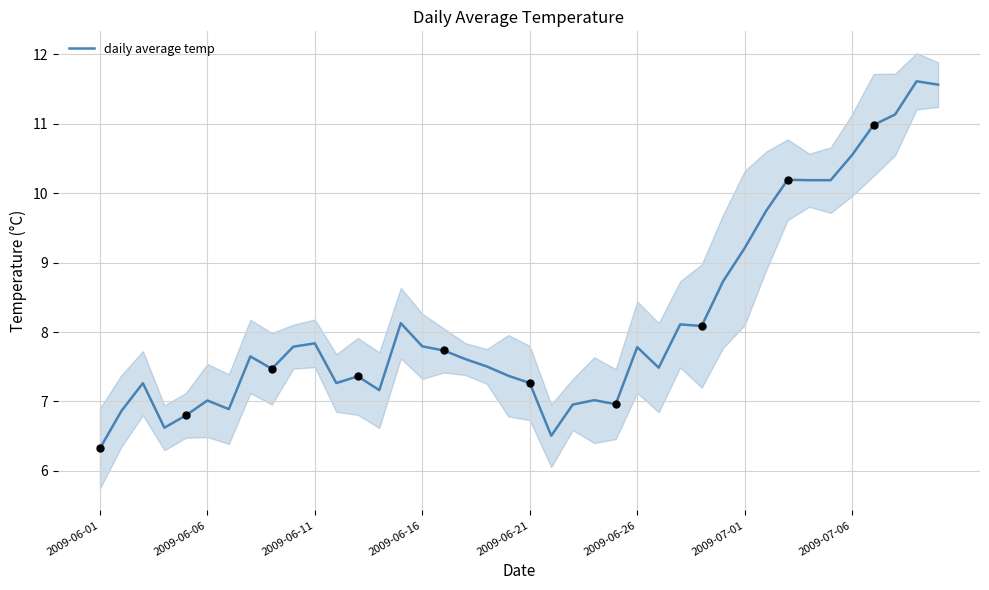

What is the change in value from 9 to 38?

+3.8